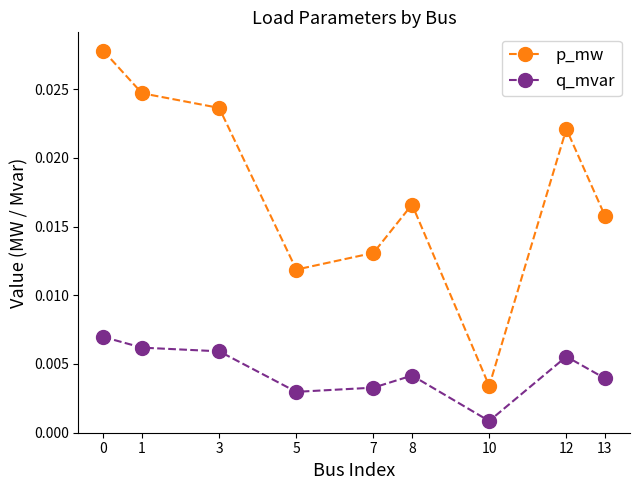

Count the number of categories in the chart.

9